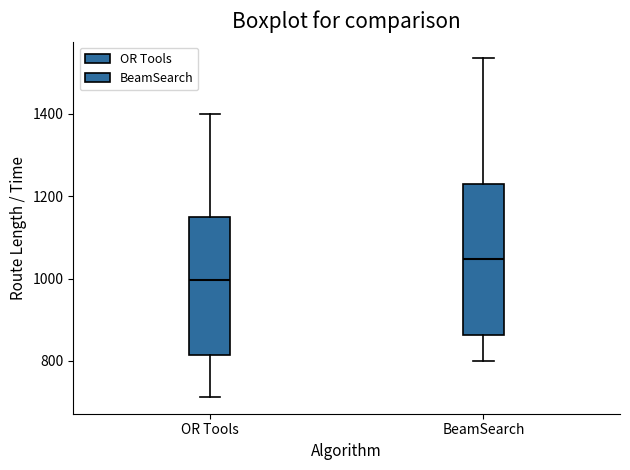

Which box is the tallest, from its lower edge to its upper edge?

BeamSearch